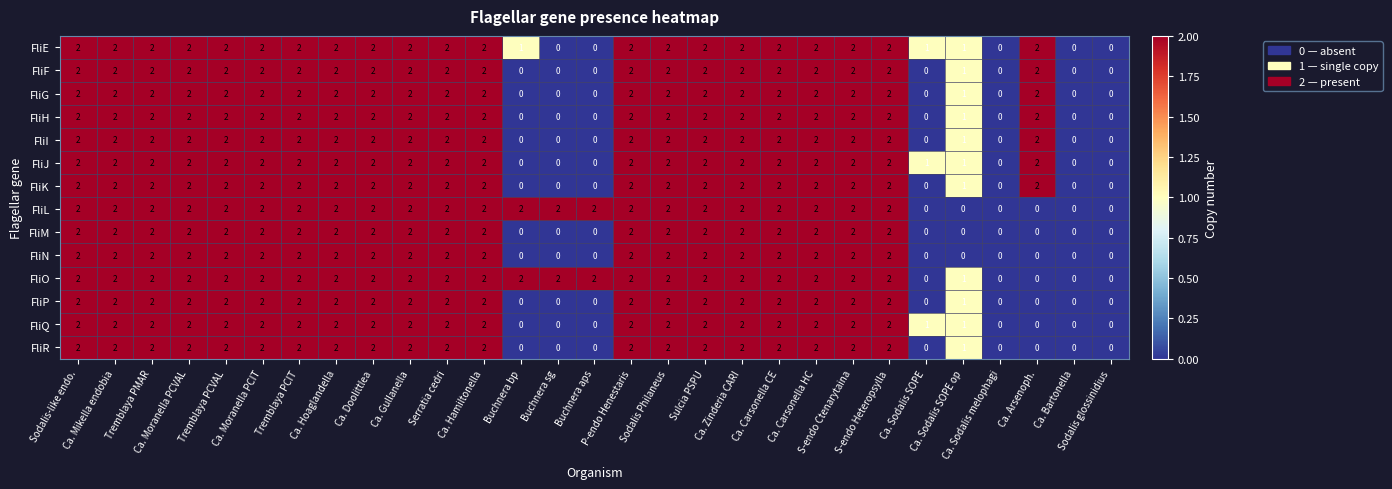

How many data points does each series have?

29